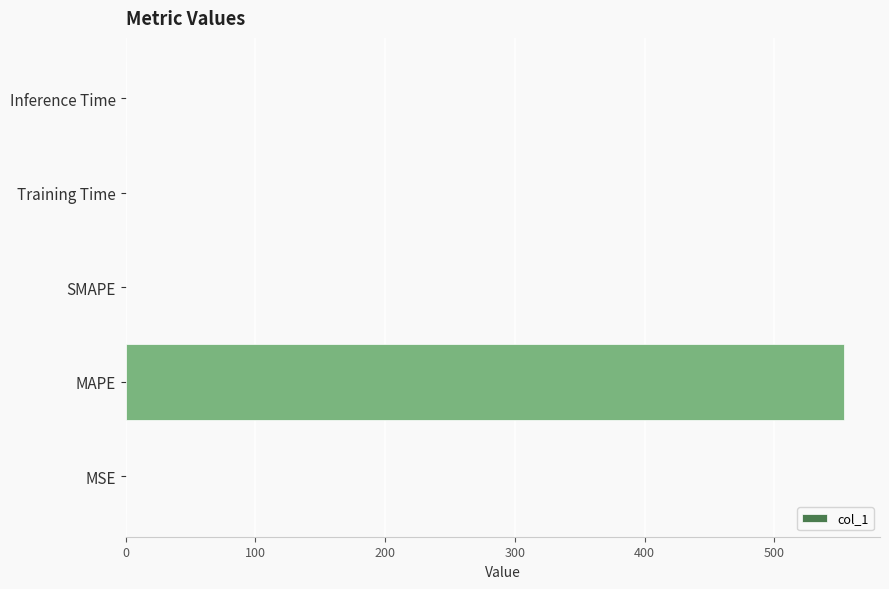

Are the bars horizontal?

Yes